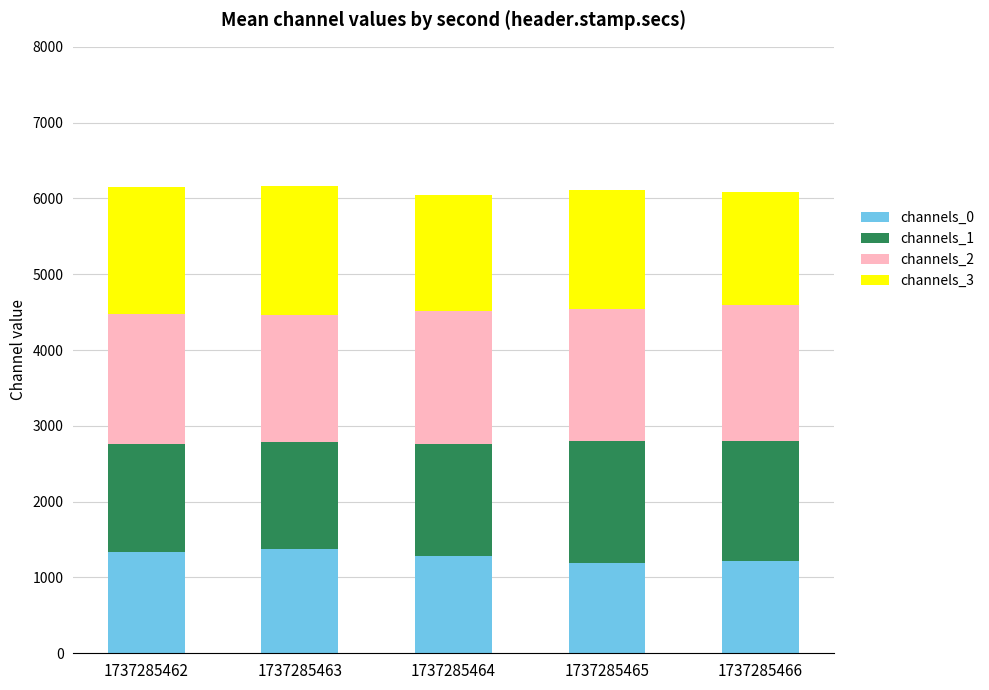

What is the average value of the channels_0 series?

1281